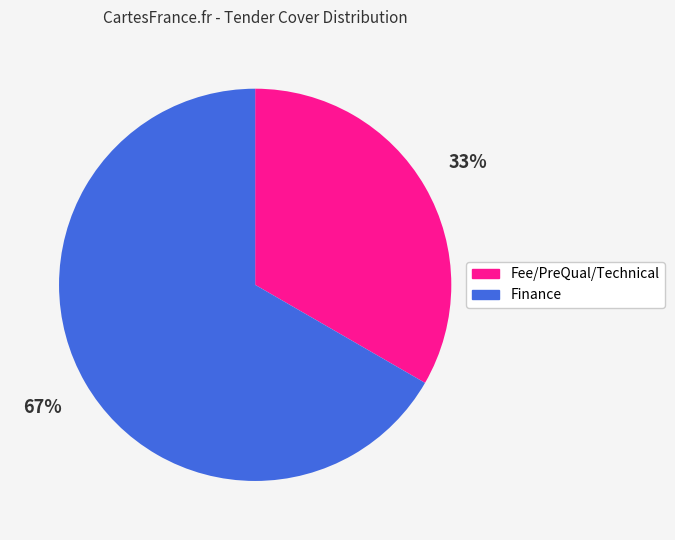

What is the smallest slice in the pie chart?

Fee/PreQual/Technical